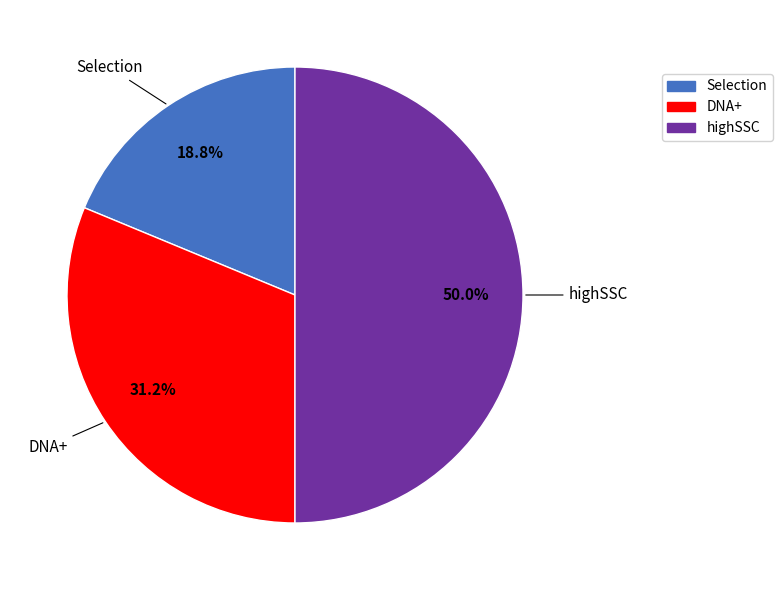

Count the number of slices in the pie.

3